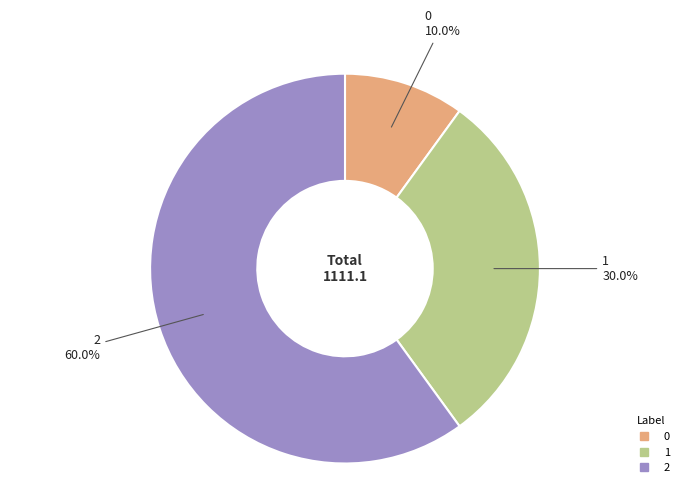

What is the ratio of the value at 2 to the value at 0?

6.0